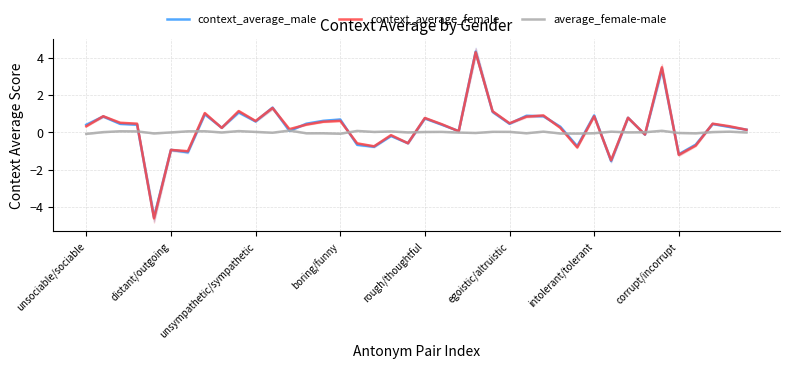

What is the minimum value for context_average_female?

-4.6